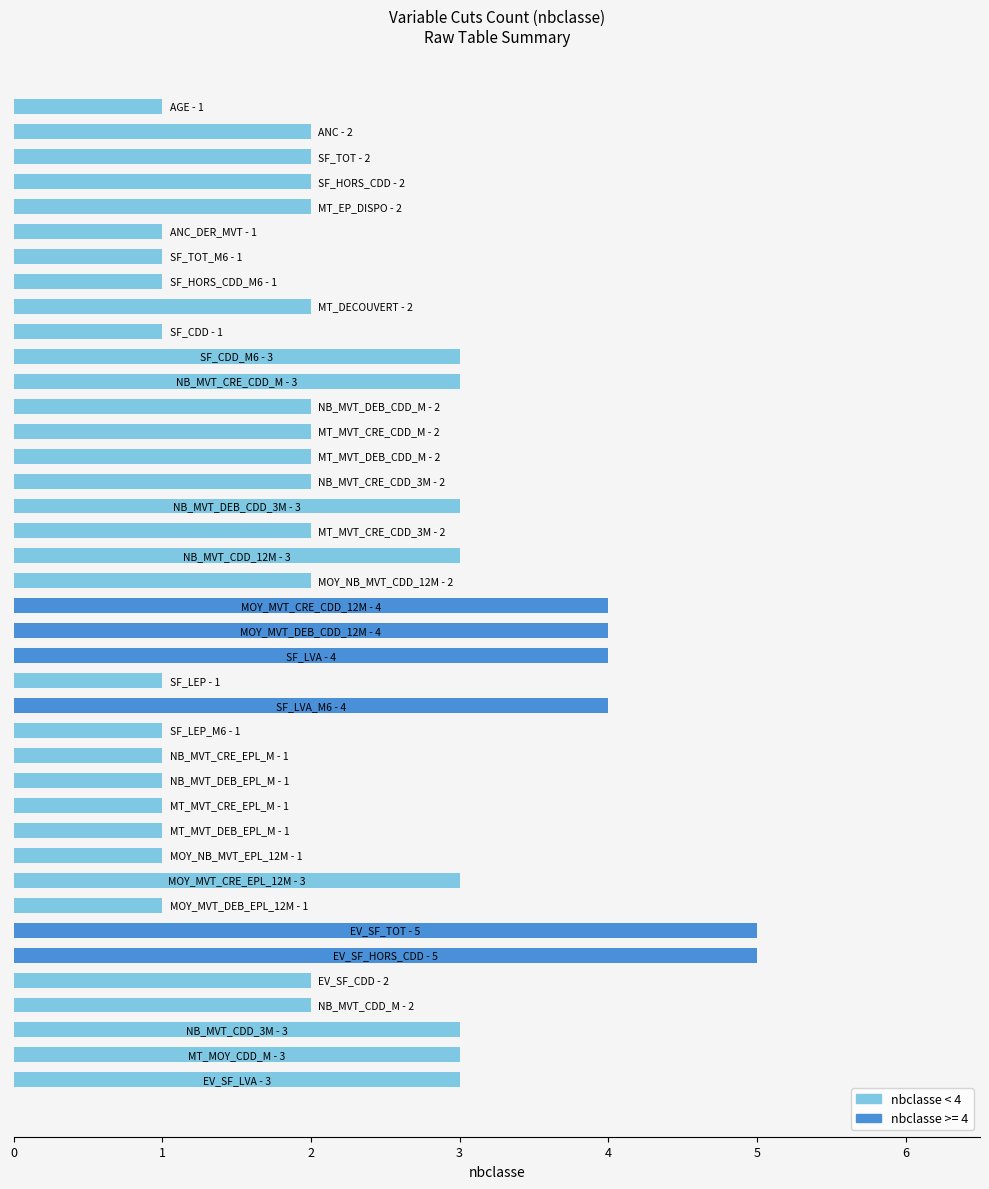

What is the difference between the maximum and second lowest values?

4